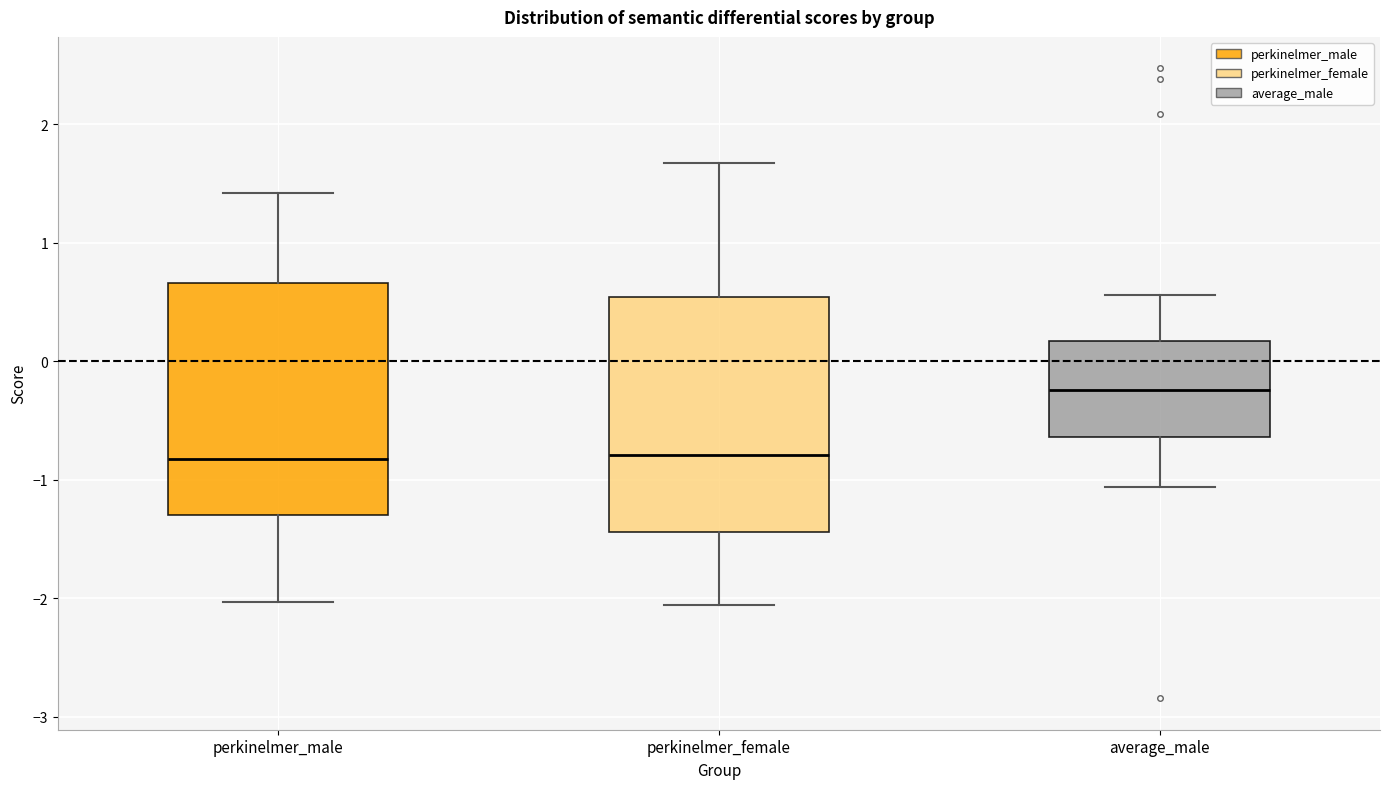

Where does the upper whisker of the box for average_male end on the y-axis? The values are not printed on the chart, so give them approximately, as read against the axis.

0.6